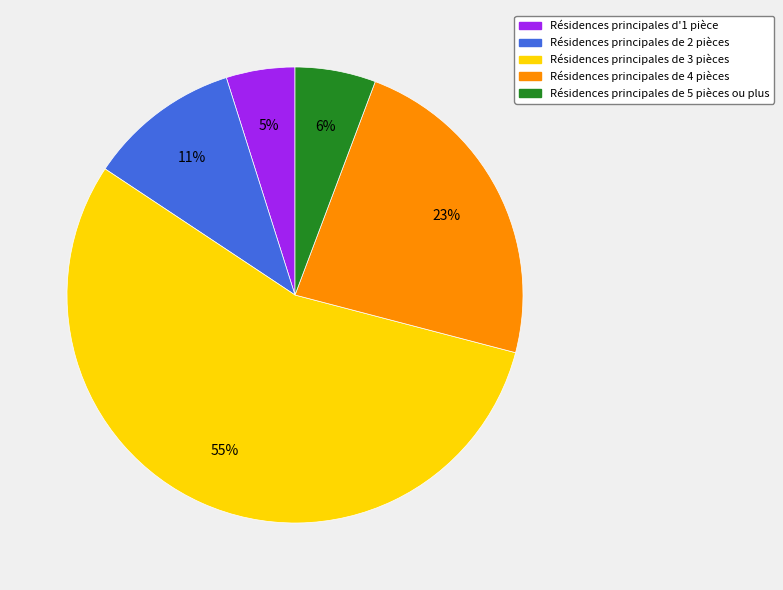

To the nearest percent, what is the average slice percentage?

20%